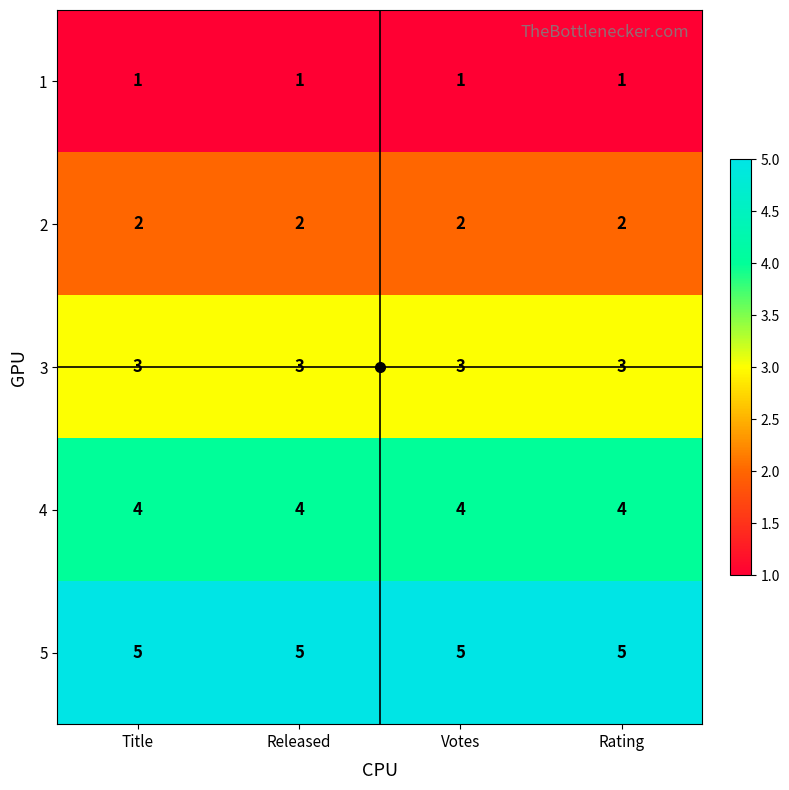

List the series in order of their overall mean, highest first.

5, 4, 3, 2, 1